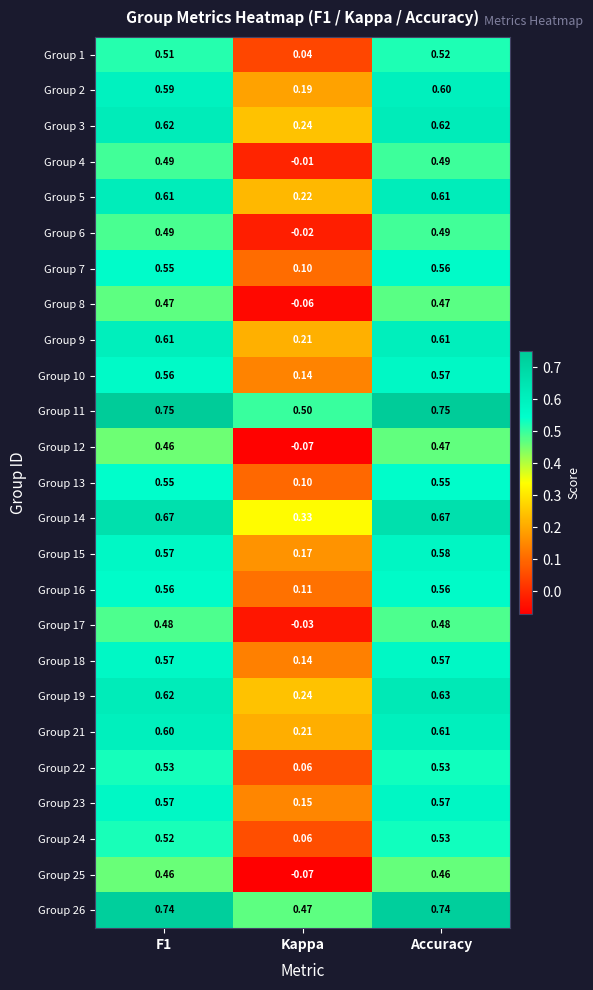

At which label is Group 5 closest to 0?

Kappa